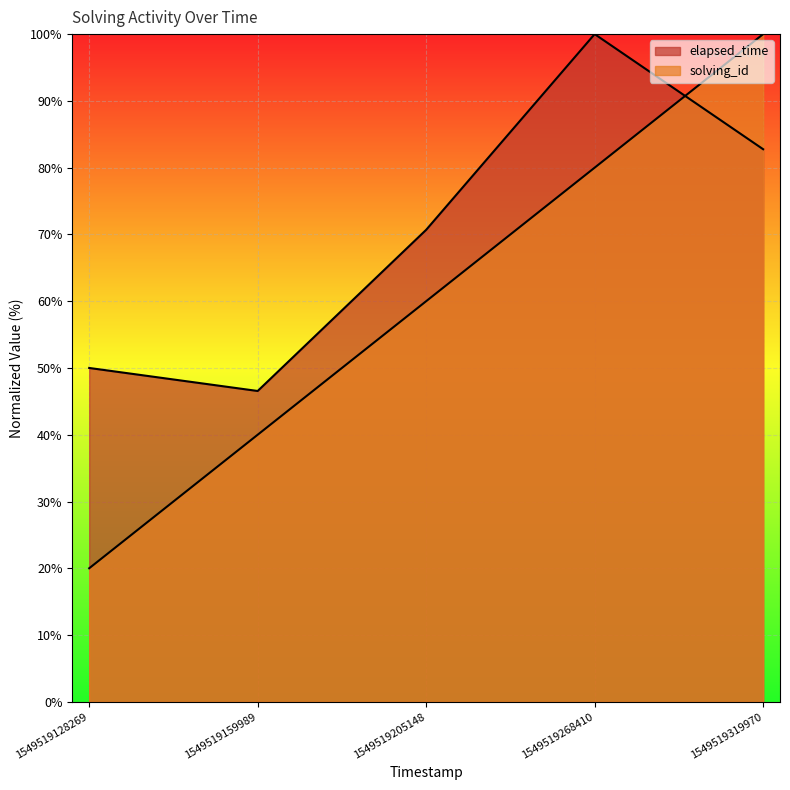

What value does the solving_id series have at 1549519268410?

80.0